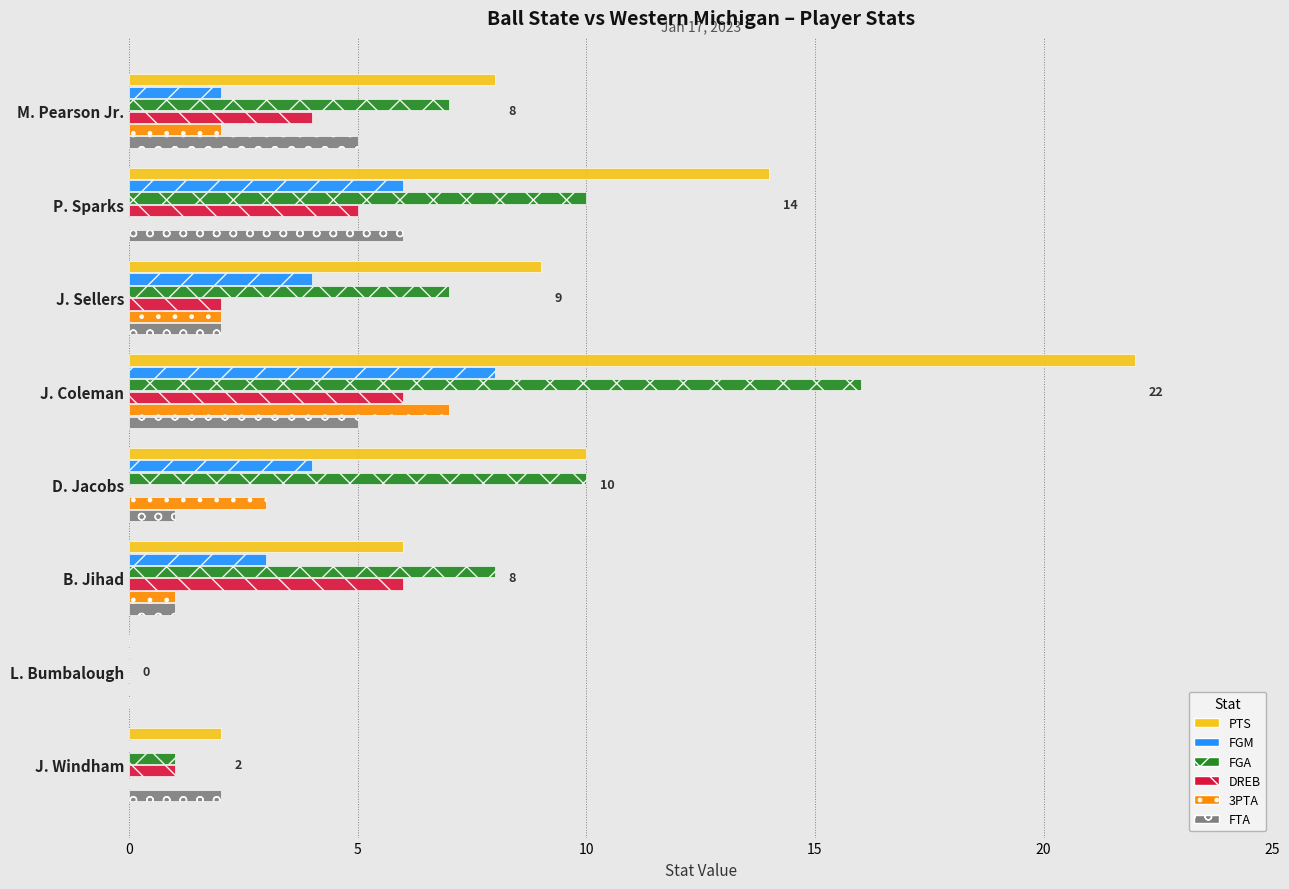

The FGM series shows 8 at J. Coleman. True or false?

True